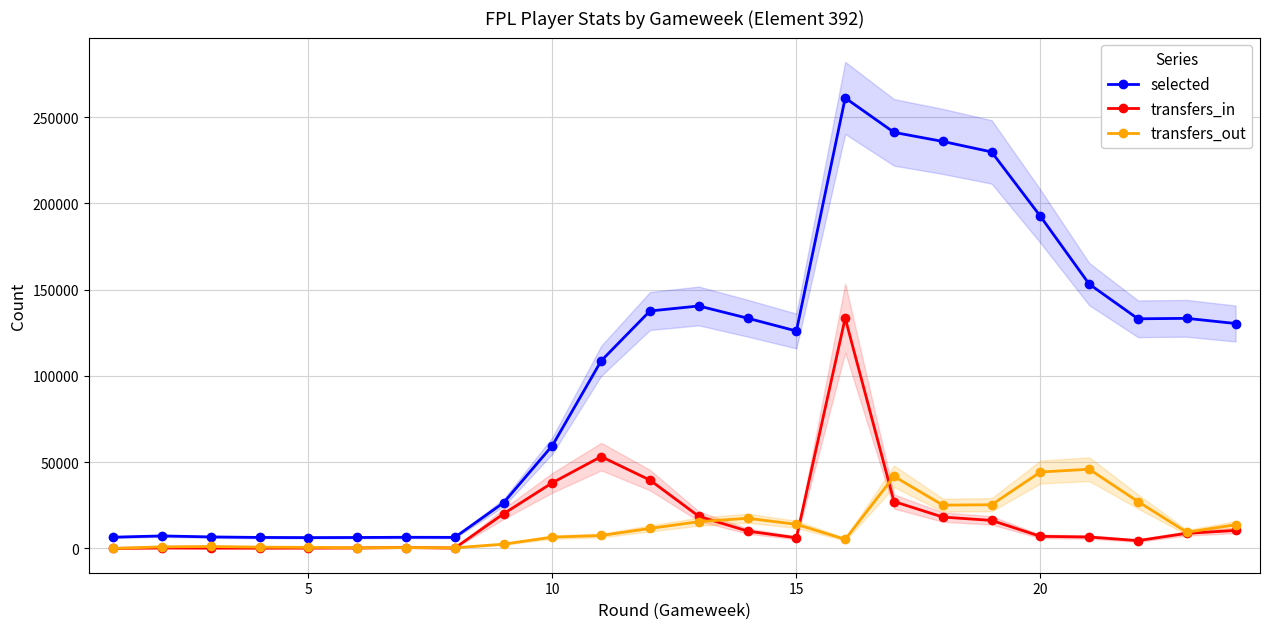

True or false: transfers_in has more than 2 points higher than both neighbors.

True